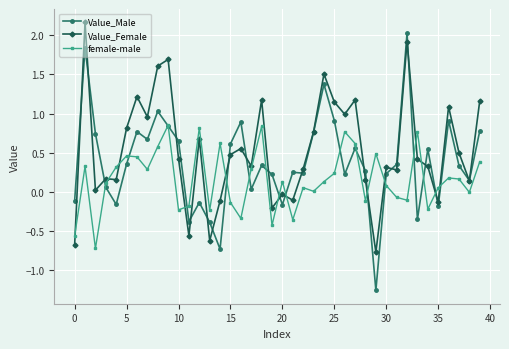

True or false: female-male has more than 2 points higher than both neighbors.

True